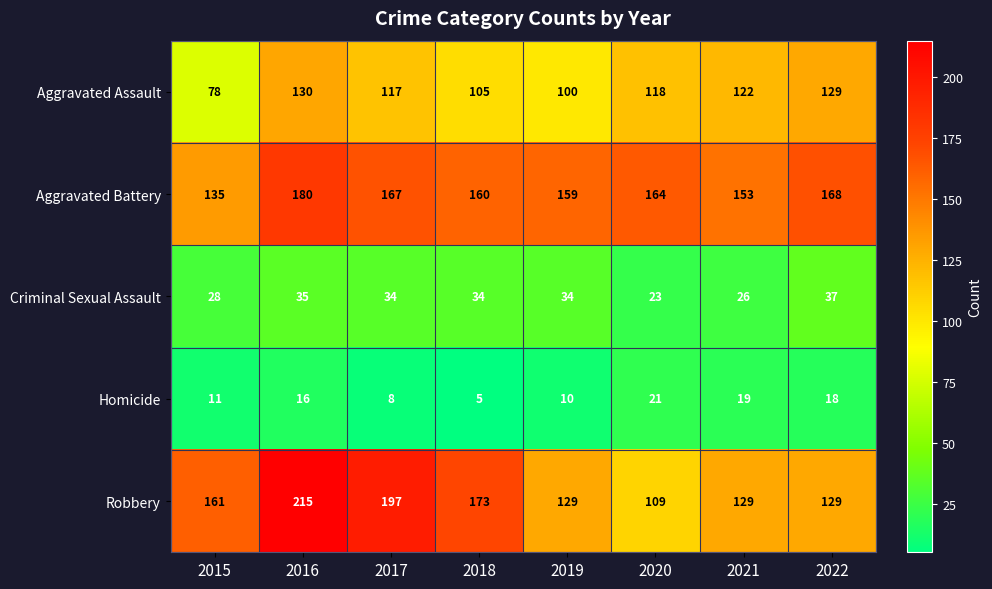

What is the sum of the Aggravated Battery values at 2019 and 2020?

323